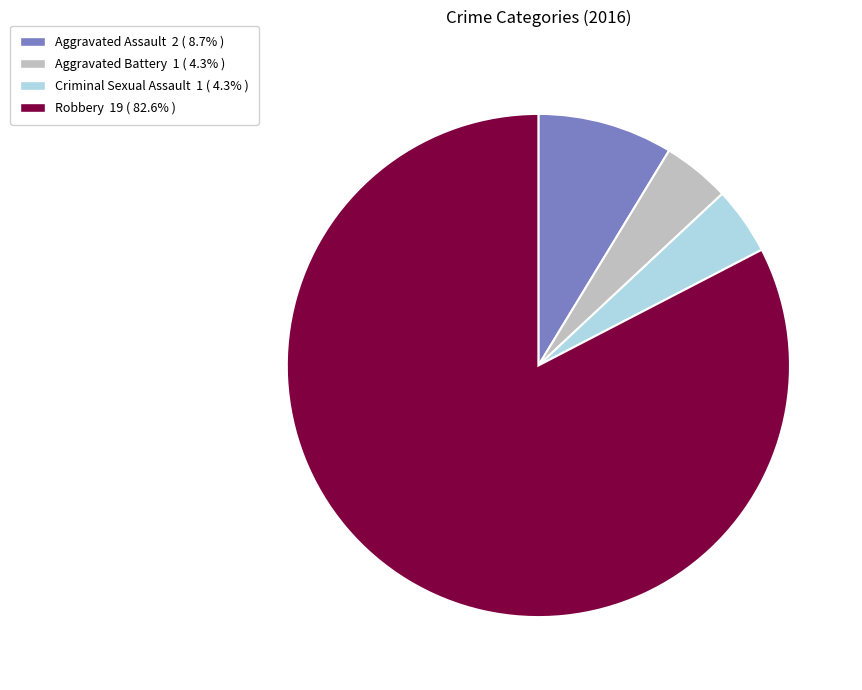

Between Criminal Sexual Assault and Aggravated Assault, which is larger?

Aggravated Assault